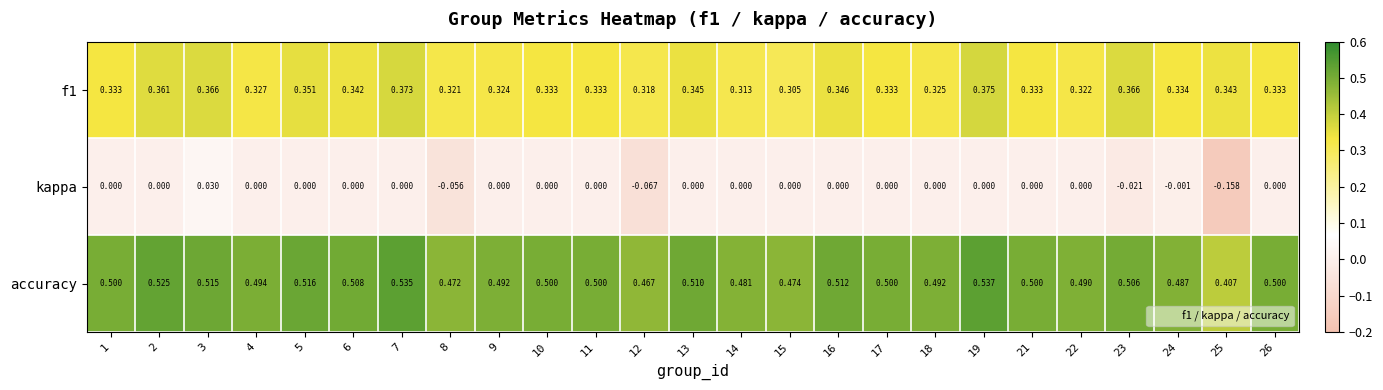

At how many categories does at least one series exceed 0?

25